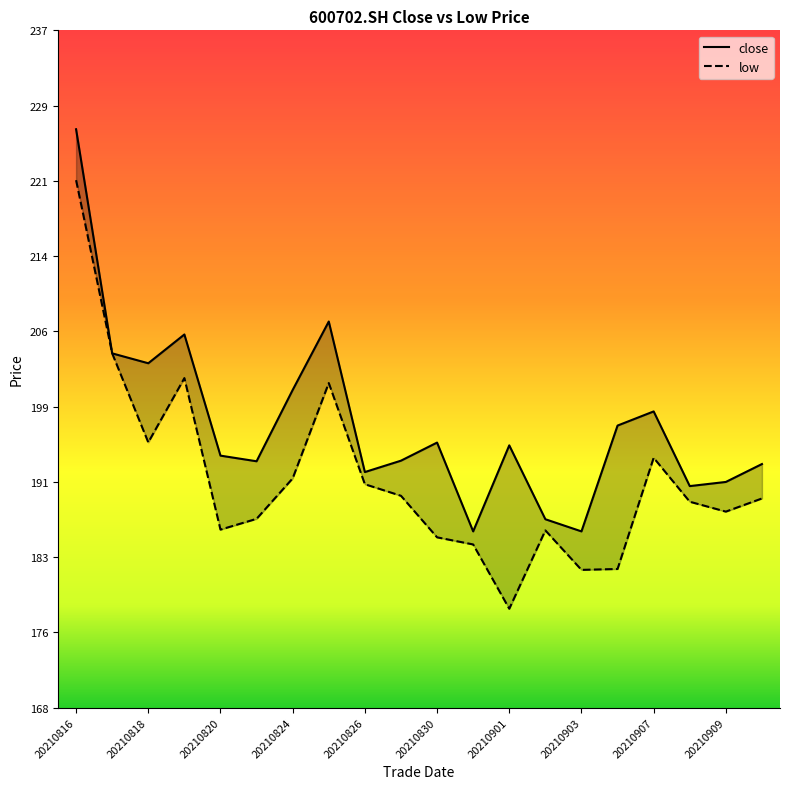

What is the maximum value for low?

221.5